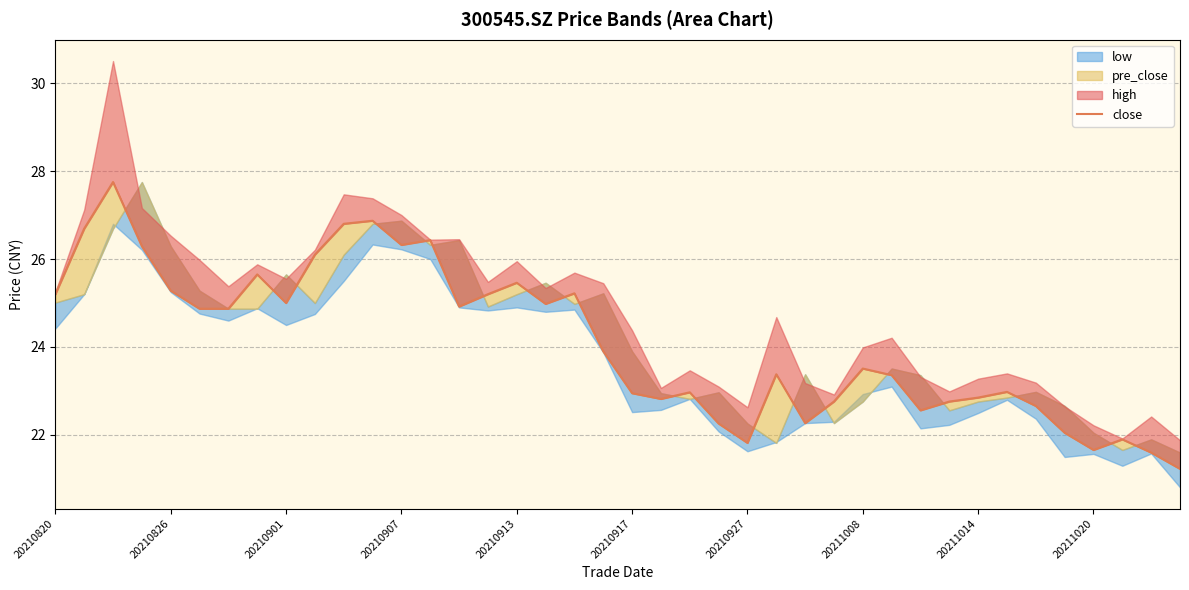

How many lines are shown in the chart?

1